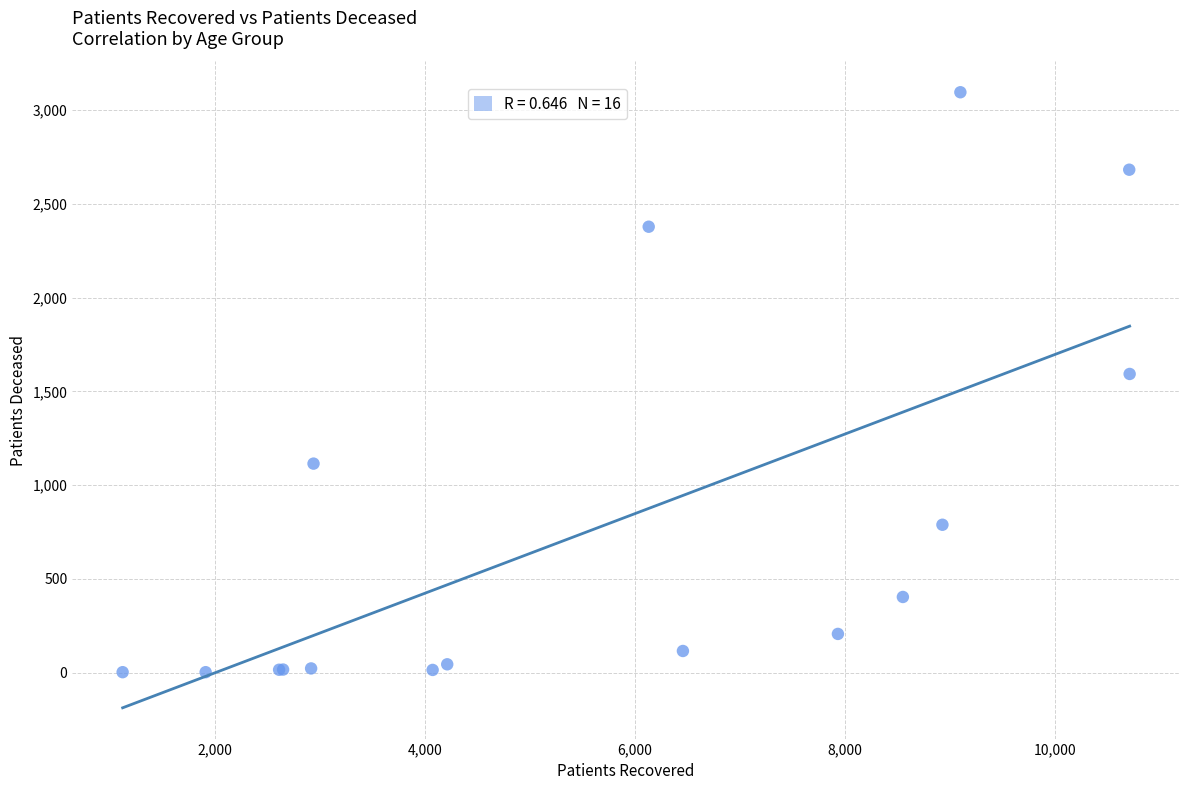

What Y value in the scatter plot is closest to 1549?

1593